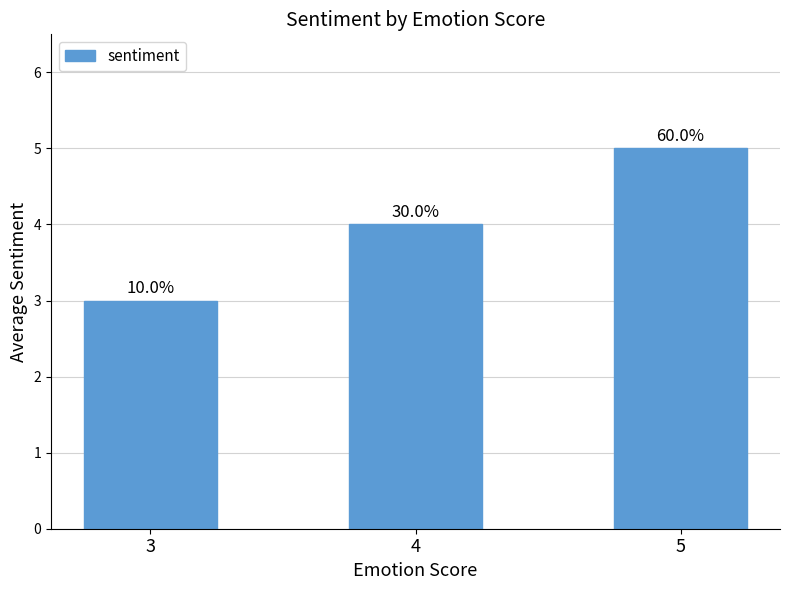

What is the value of the 1st bar from the left?

3